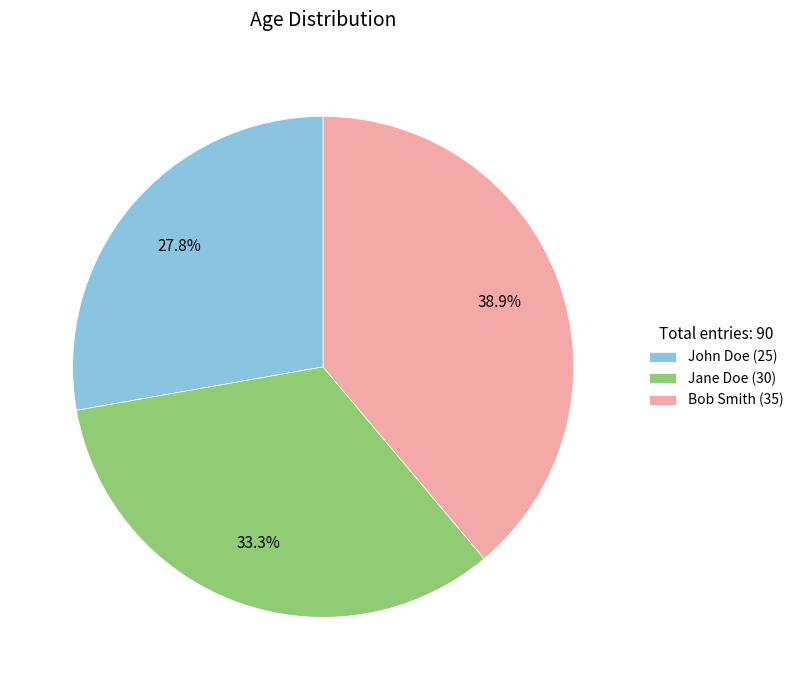

The Bob Smith slice represents 25% of the pie. True or false?

False